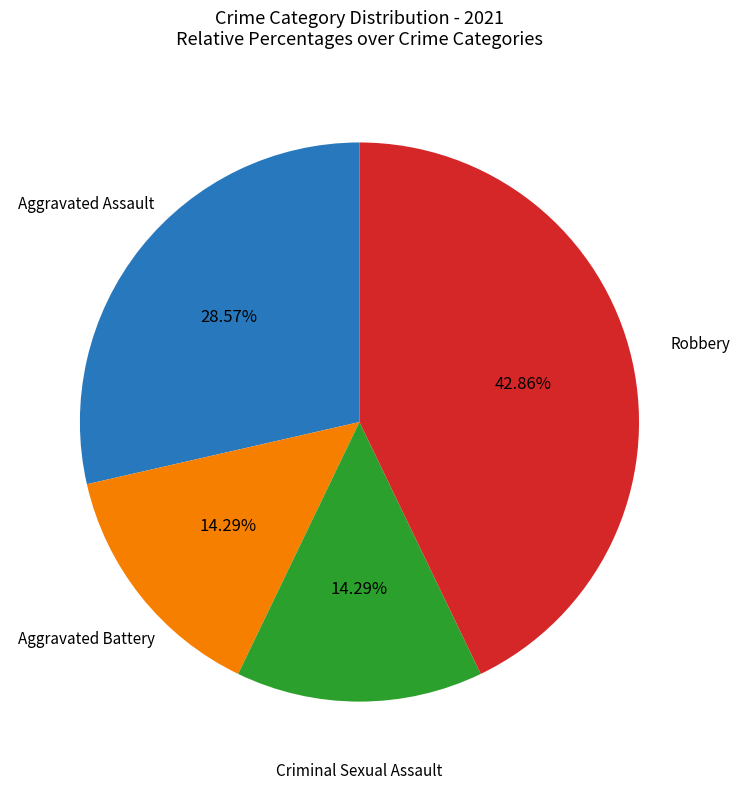

Is there any slice that represents more than half of the pie?

No